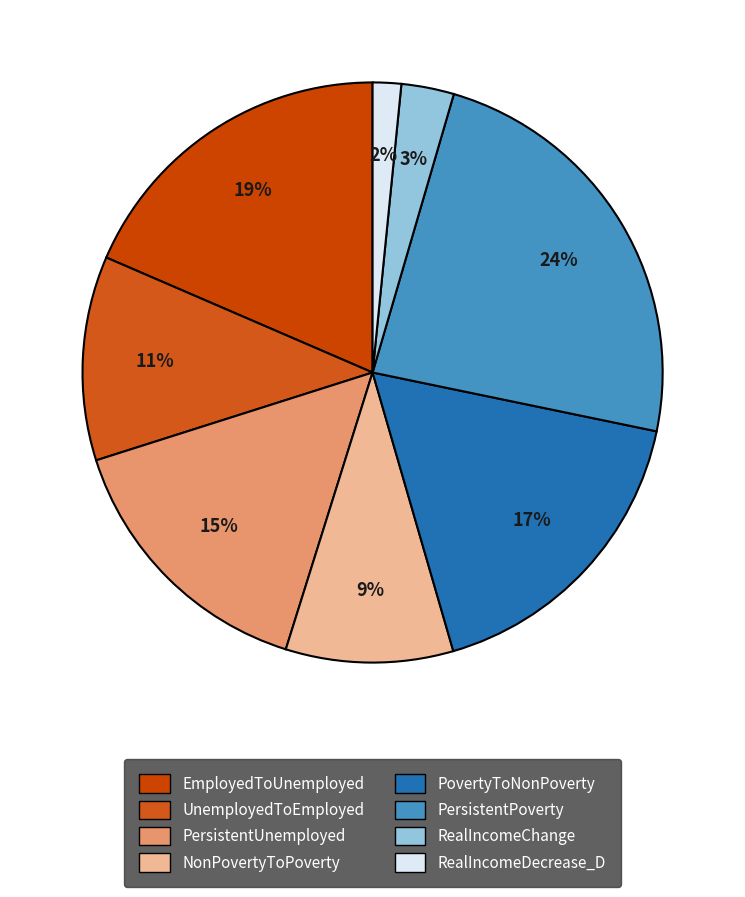

Rank the categories by value from lowest to highest.

RealIncomeDecrease_D, RealIncomeChange, NonPovertyToPoverty, UnemployedToEmployed, PersistentUnemployed, PovertyToNonPoverty, EmployedToUnemployed, PersistentPoverty